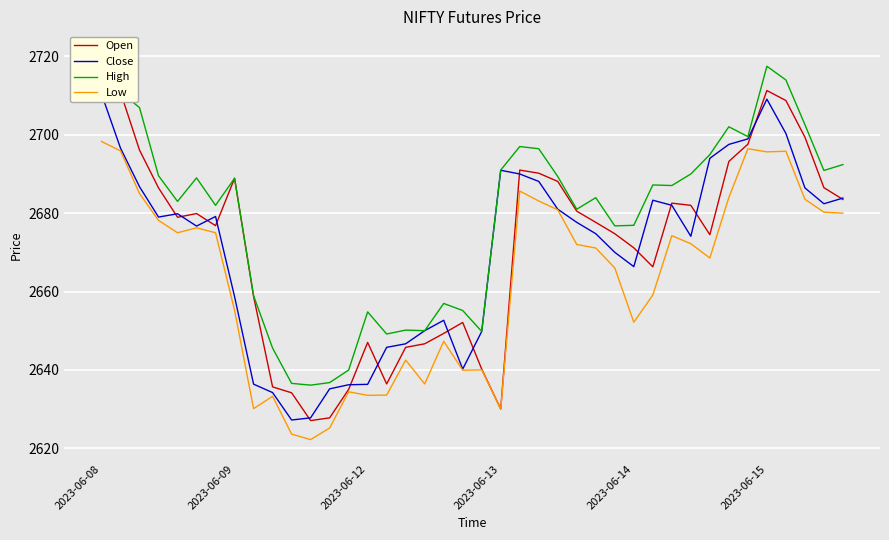

How many interior local valleys does the High series have?

11